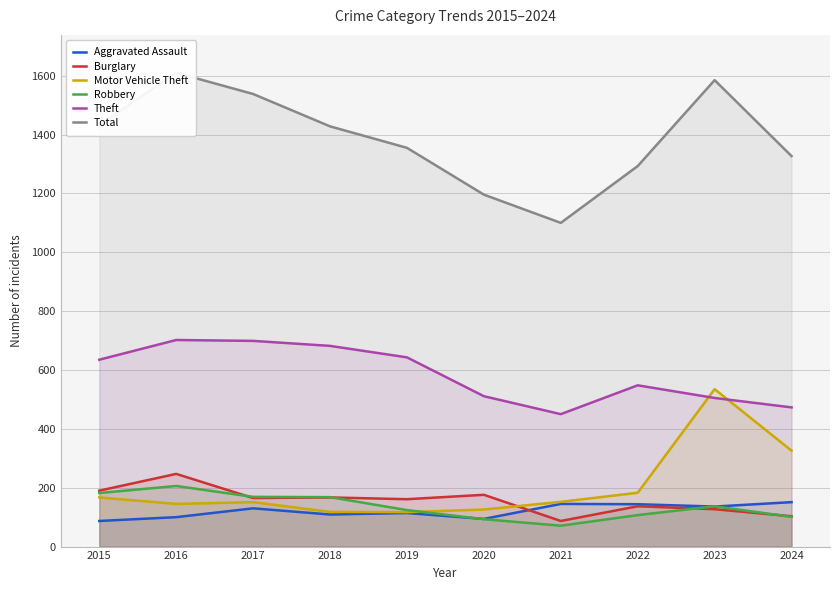

What is the sum of all Motor Vehicle Theft values?

2020